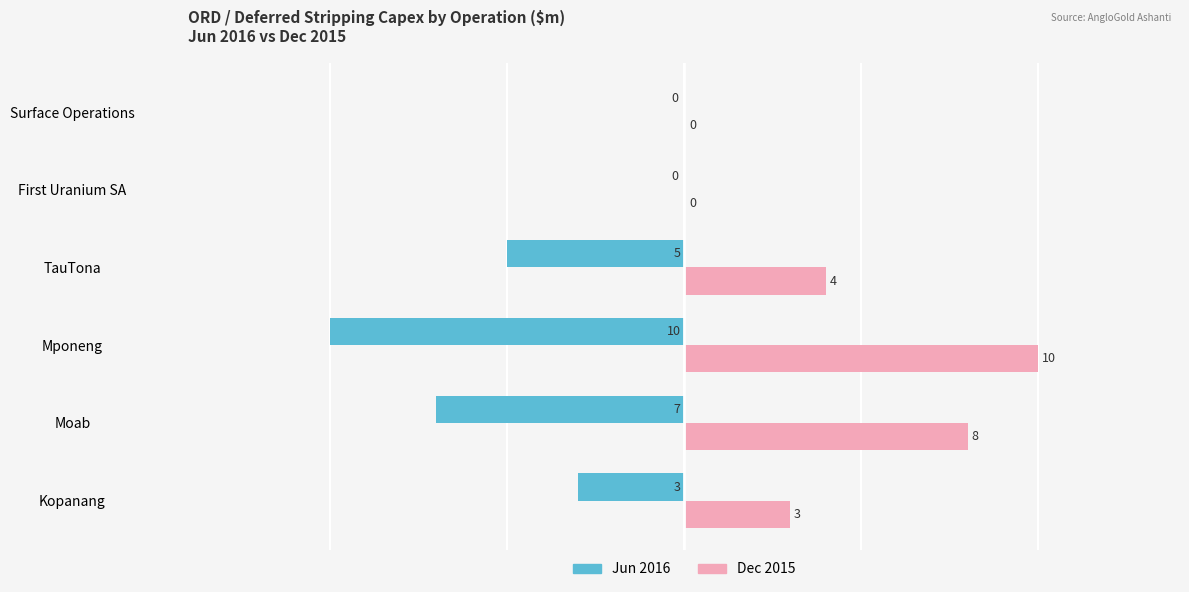

Is it true that Jun 2016 equals -13 at Mponeng?

False